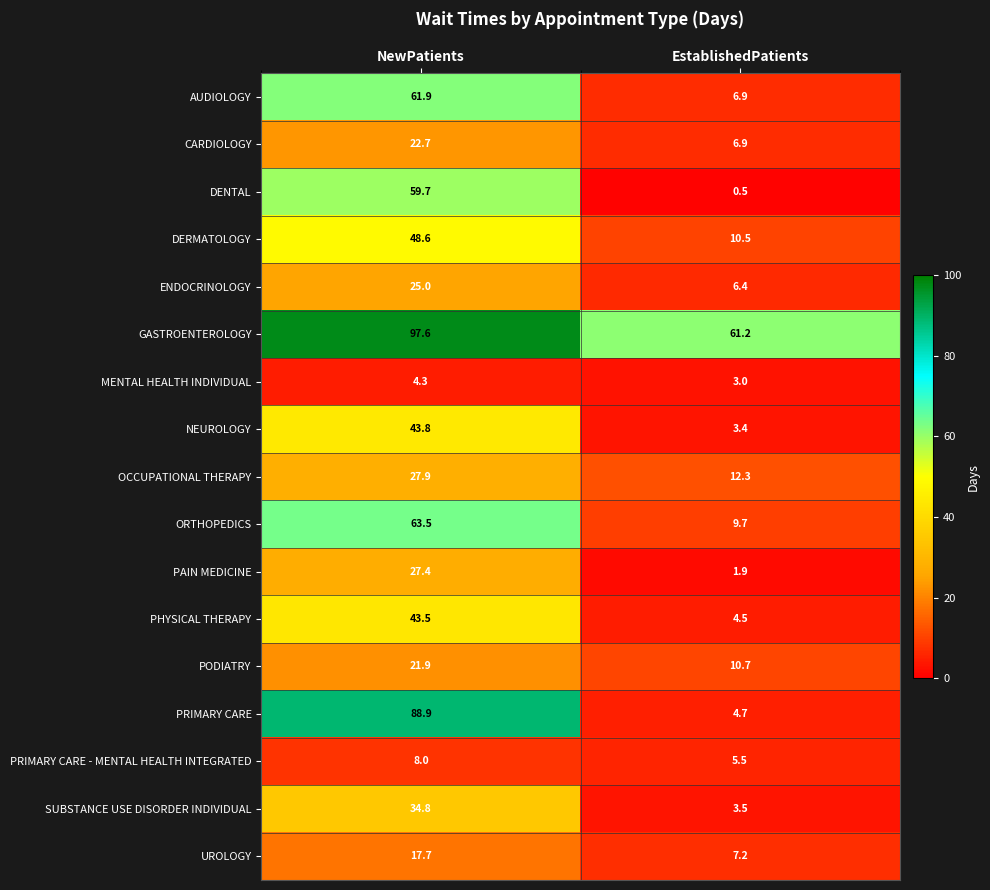

Which label corresponds to the largest value in the chart?

NewPatients